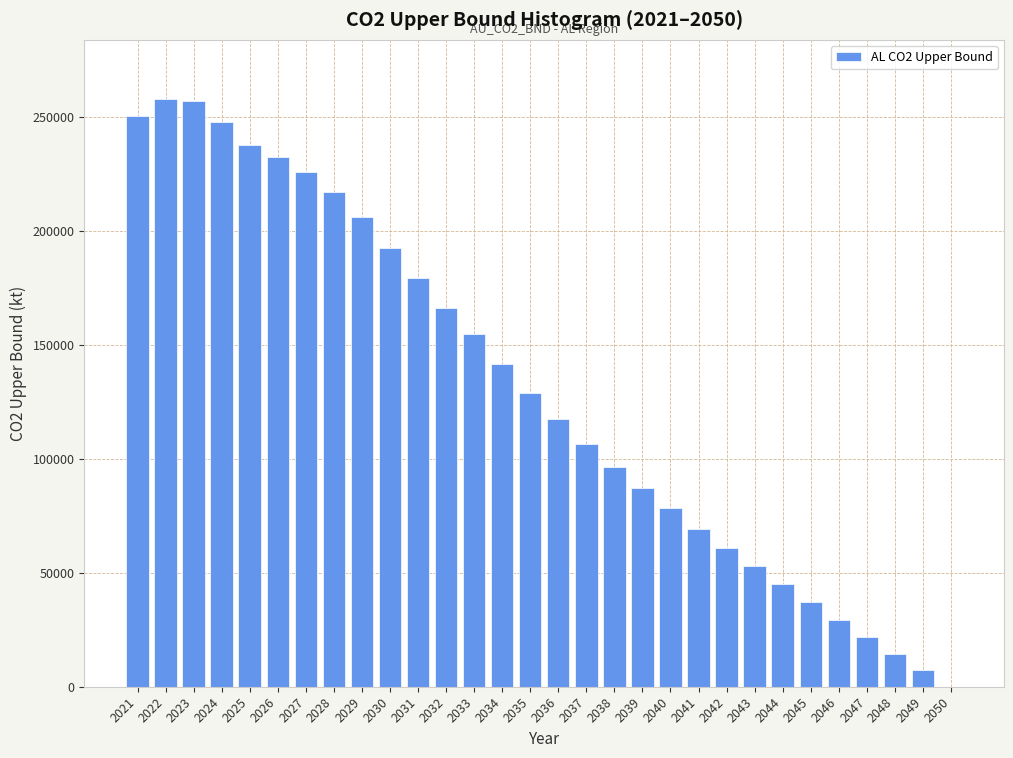

Approximately how many times larger is the value at 2022 compared to 2038?

2.7